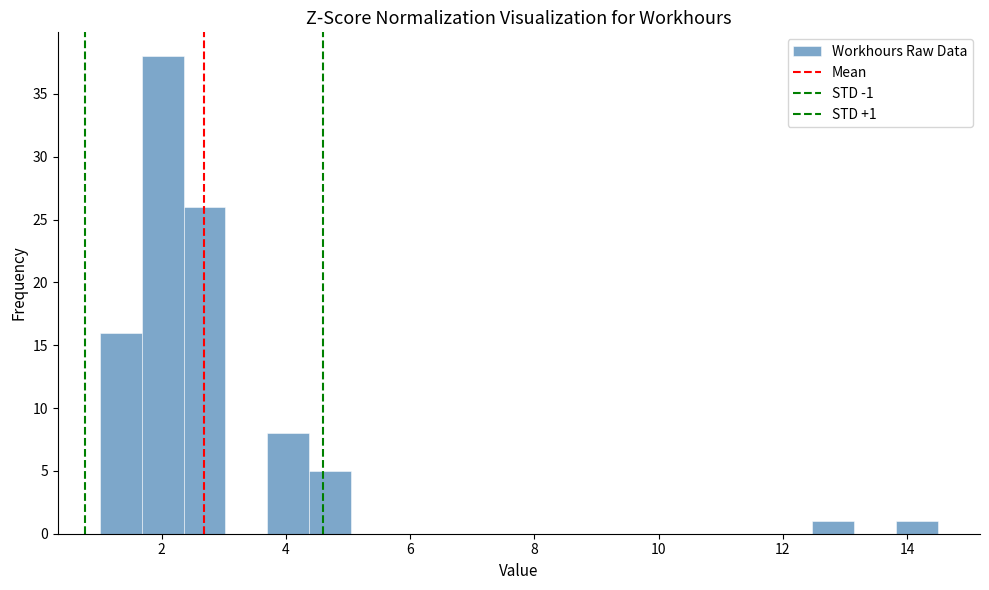

Read against the x-axis, roughly where is the centre of the tallest bar?

2.0